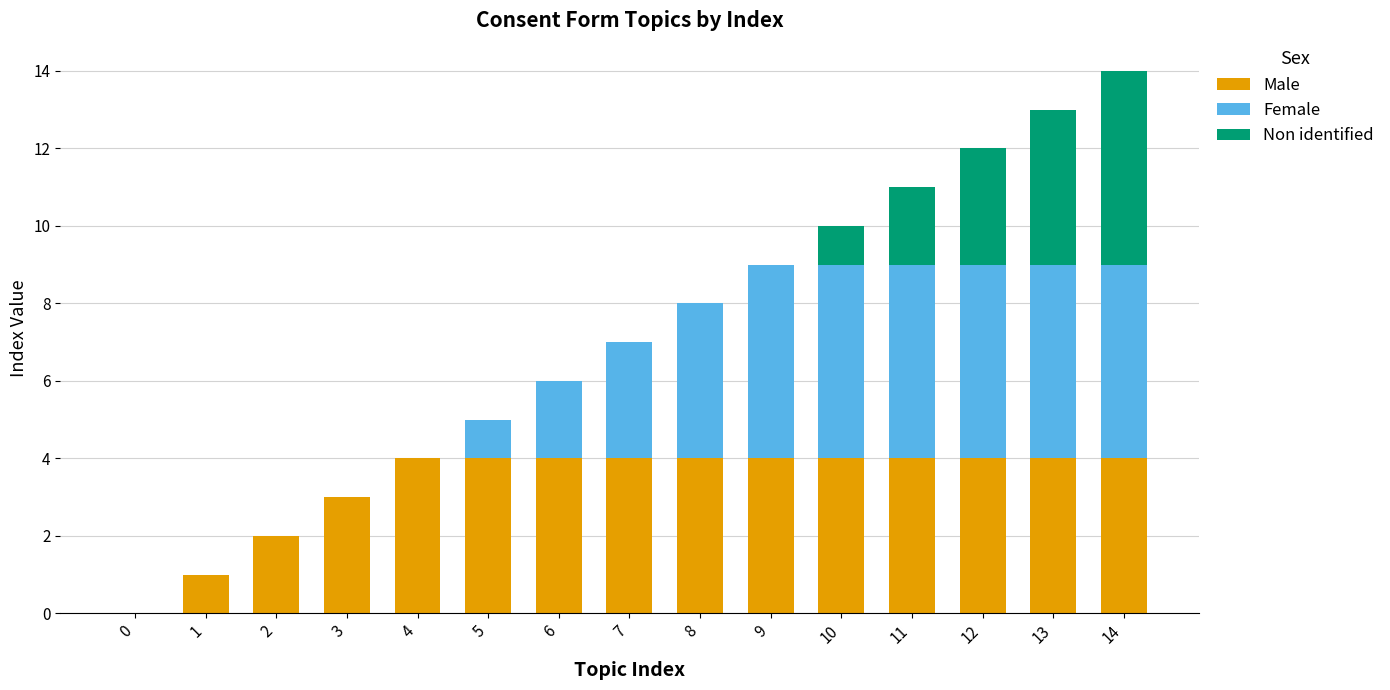

Does the chart contain stacked bars?

Yes